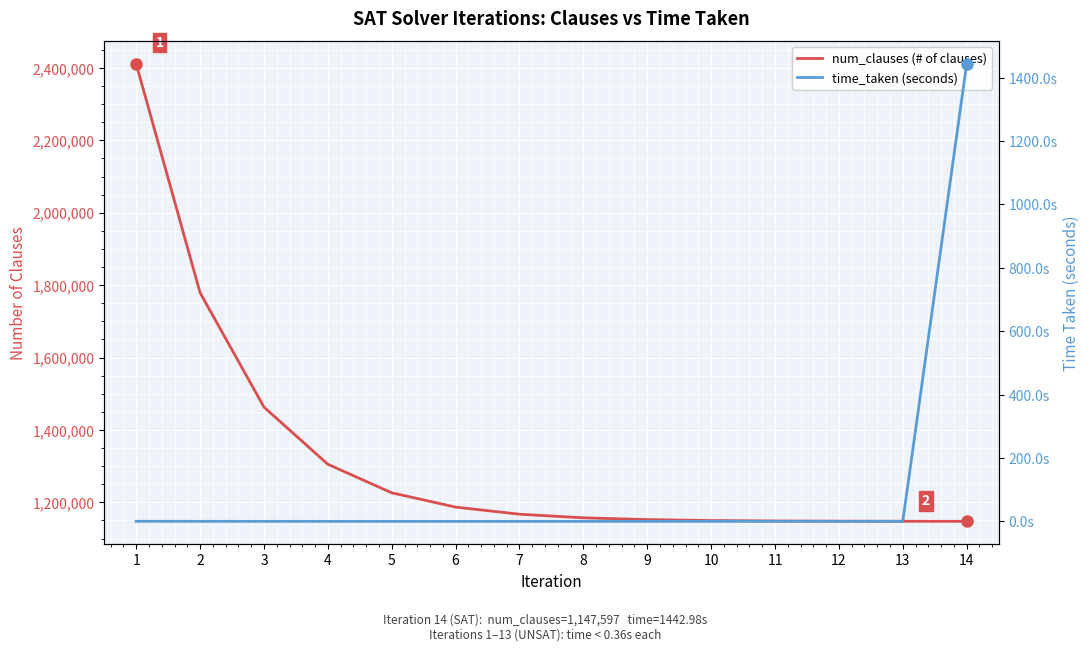

How many categories are shown in the chart?

14